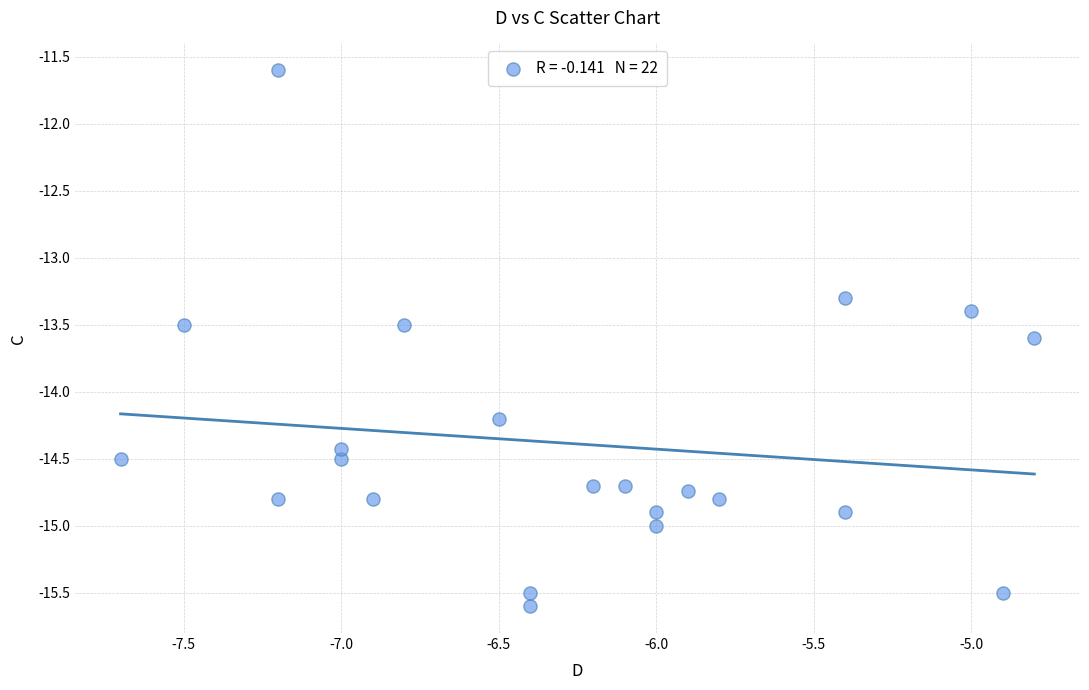

What is the range of X values (max minus min)?

2.9